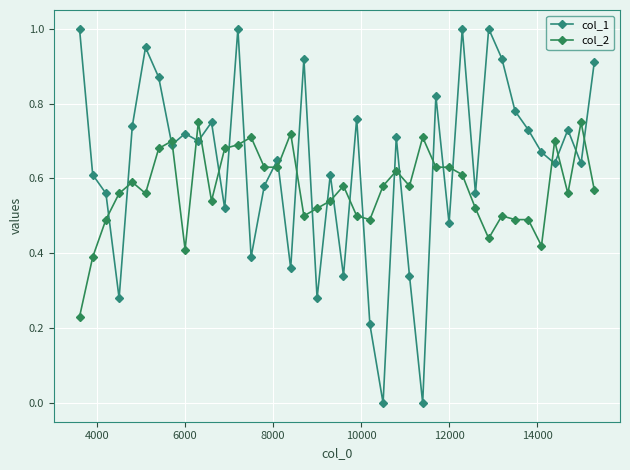

Count the number of categories in the chart.

40